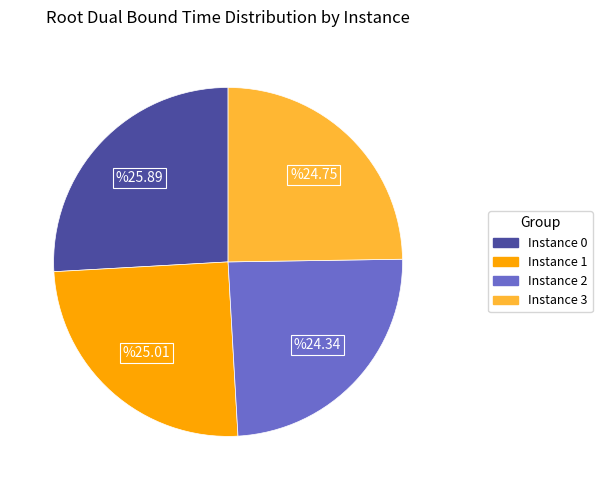

Is there any slice that represents more than half of the pie?

No